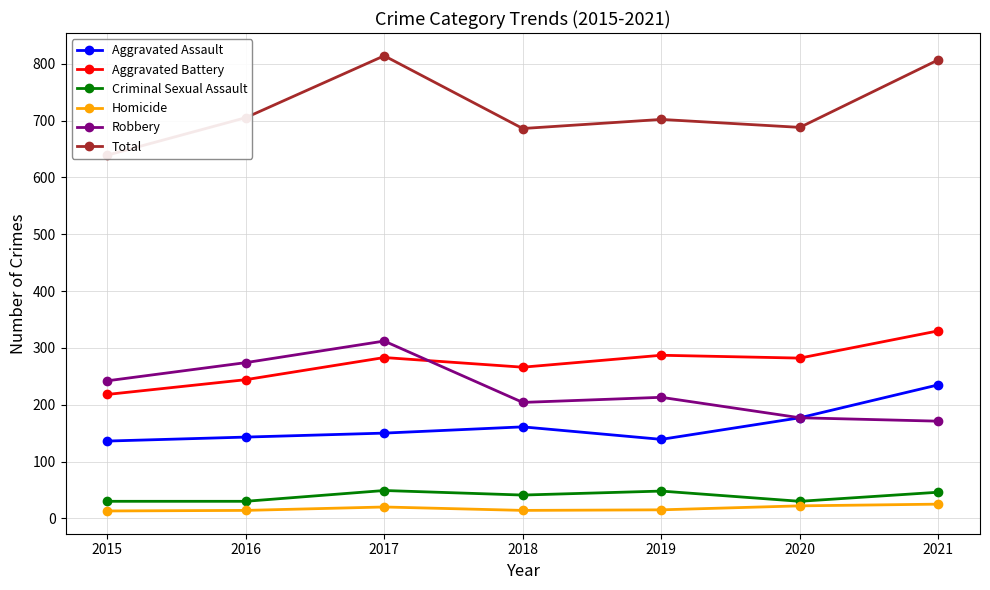

How many data points does each series have?

7